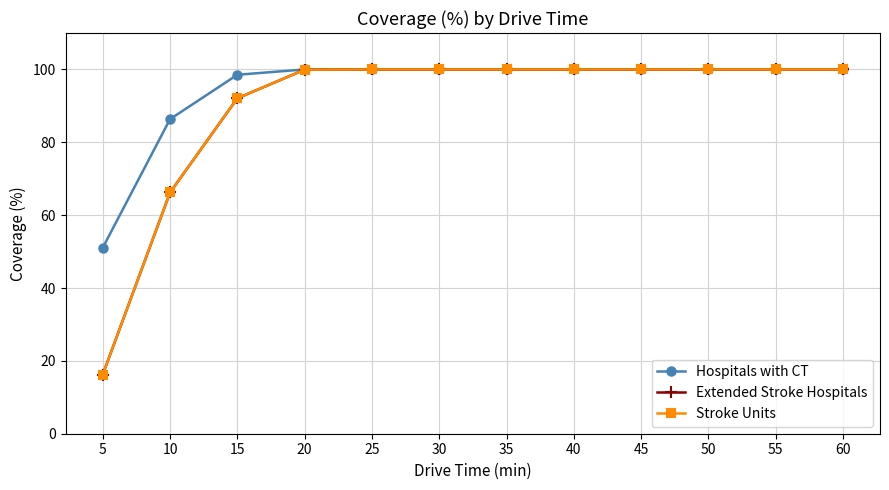

Which series has the largest range (max minus min)?

Extended Stroke Hospitals